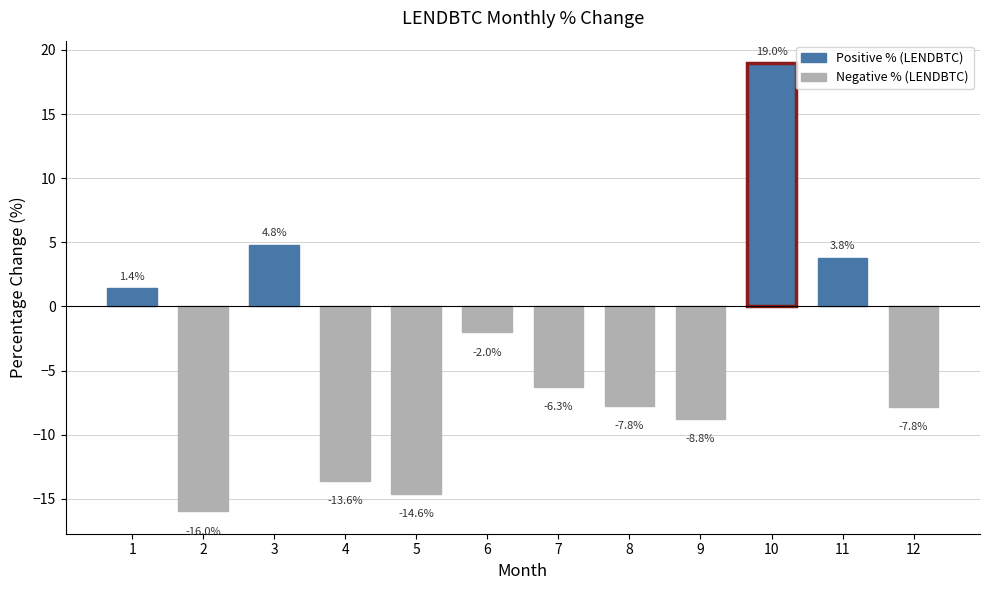

Count the number of values greater than -6.

5